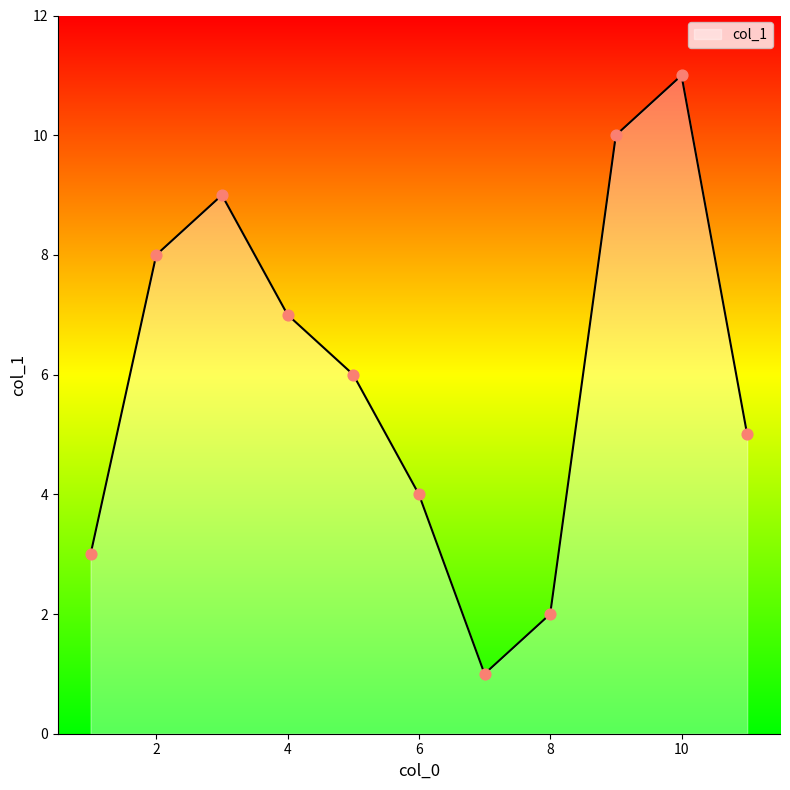

What is the difference between the maximum and minimum values?

10